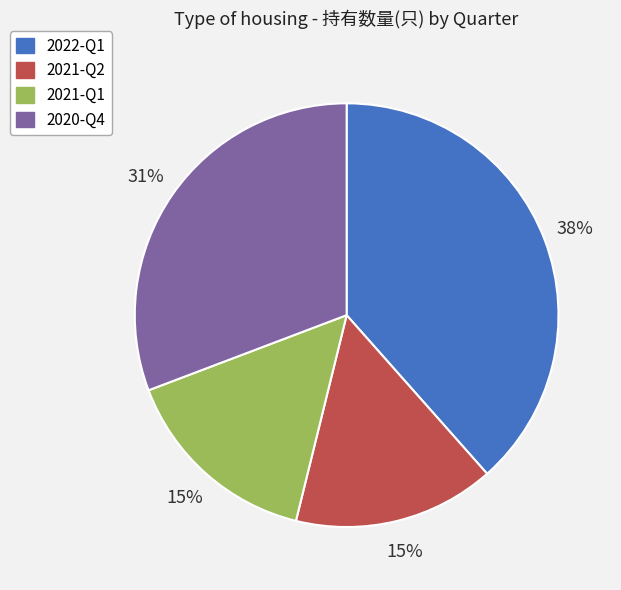

Is it true that 2021-Q2 is 15% of the pie?

True